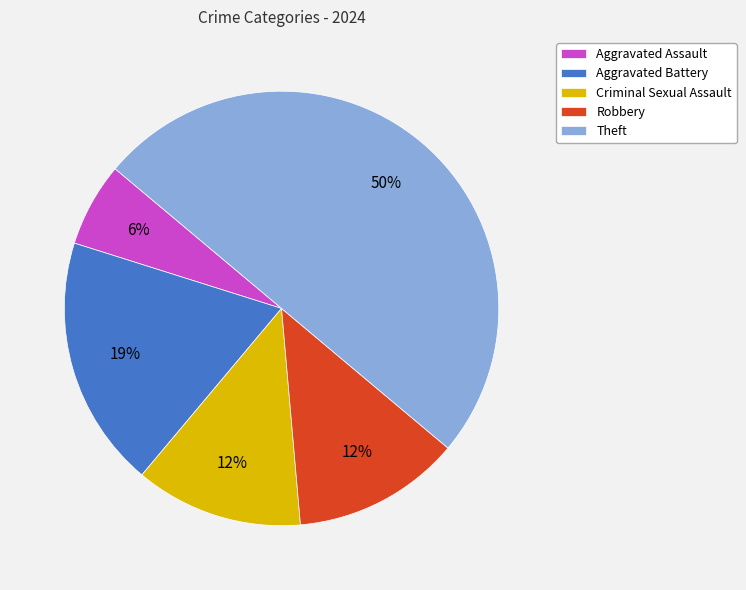

To the nearest percent, what portion does Aggravated Battery represent?

19%